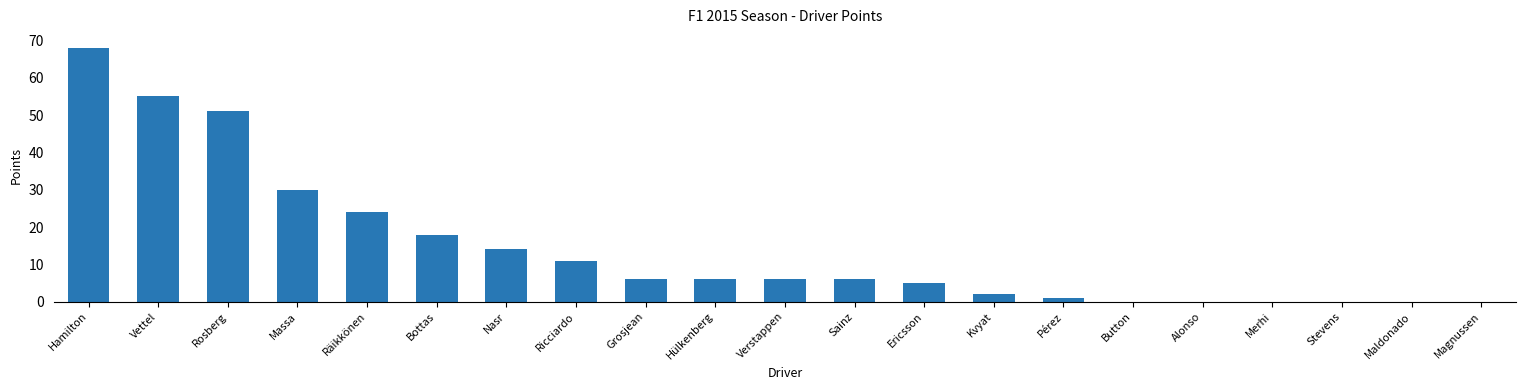

Reading left to right, list all the values displayed in this chart.

Hamilton=68	Vettel=55	Rosberg=51	Massa=30	Räikkönen=24	Bottas=18	Nasr=14	Ricciardo=11	Grosjean=6	Hülkenberg=6	Verstappen=6	Sainz=6	Ericsson=5	Kvyat=2	Pérez=1	Button=0	Alonso=0	Merhi=0	Stevens=0	Maldonado=0	Magnussen=0